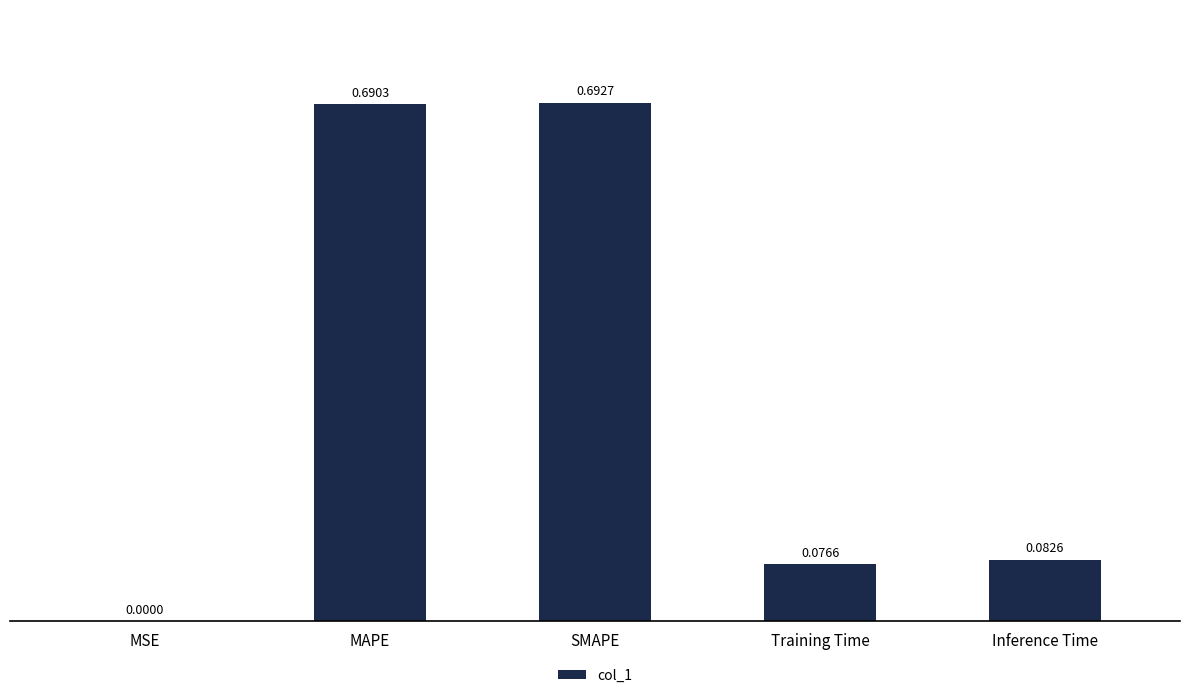

What is the change in value from MAPE to Training Time?

-0.6